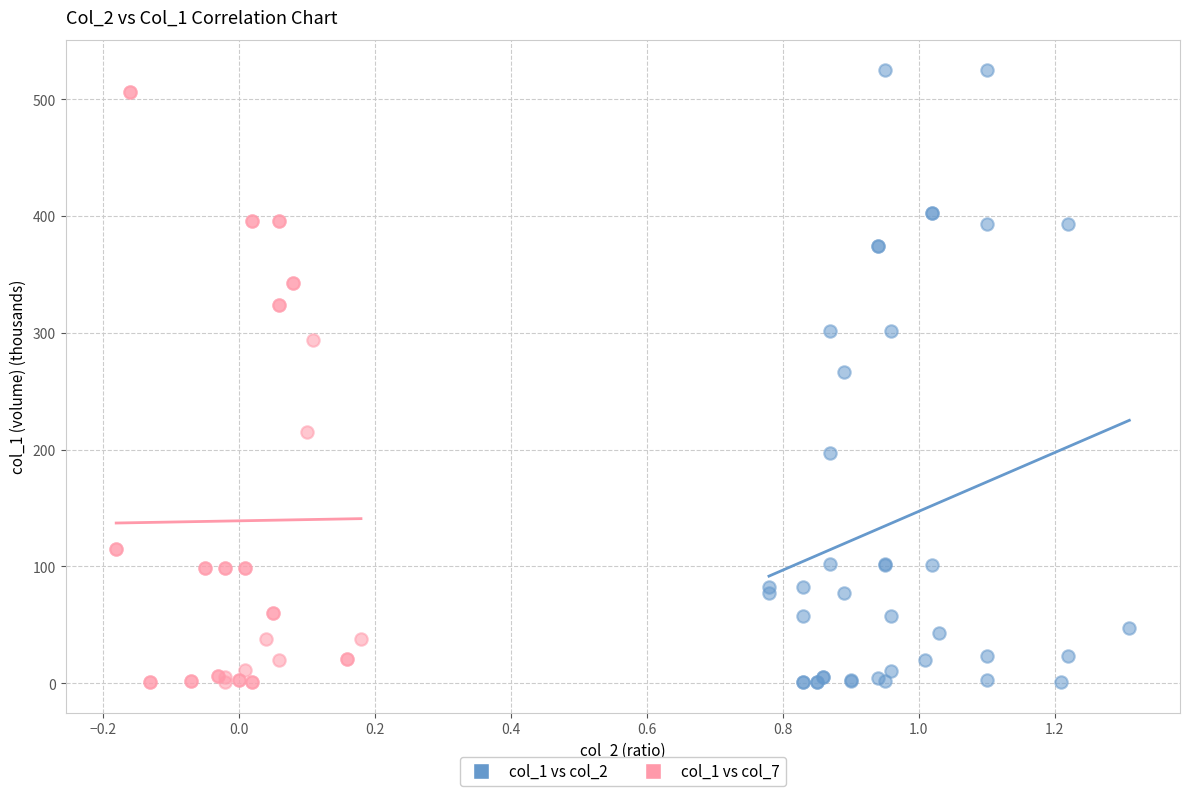

Which series reaches the maximum Y coordinate?

col_1 vs col_2